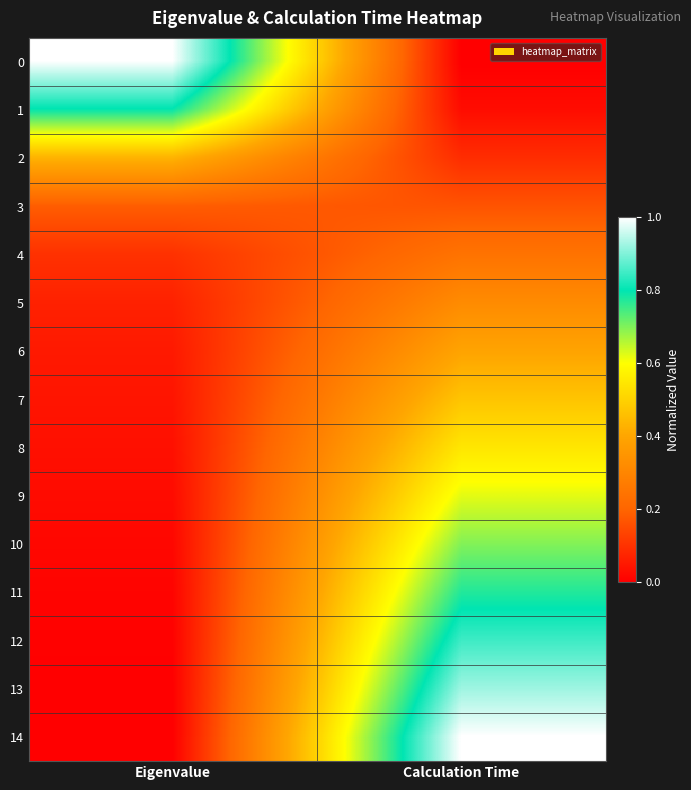

At which category is the sum across all series the highest?

Calculation Time